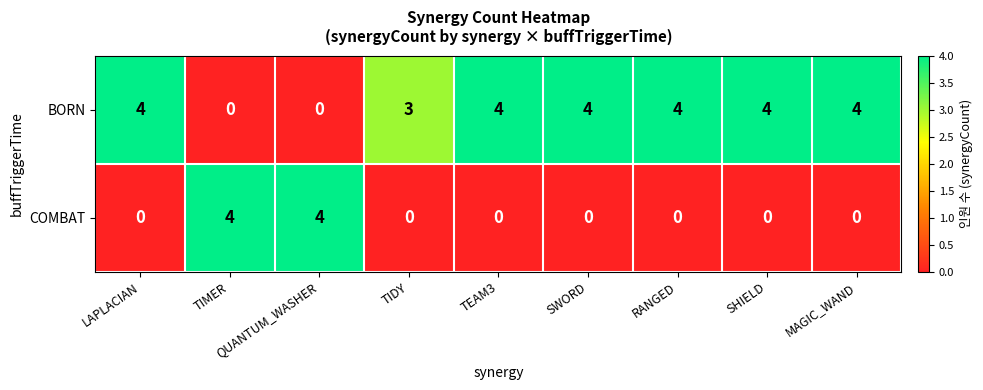

List the series in order of their overall mean, lowest first.

COMBAT, BORN